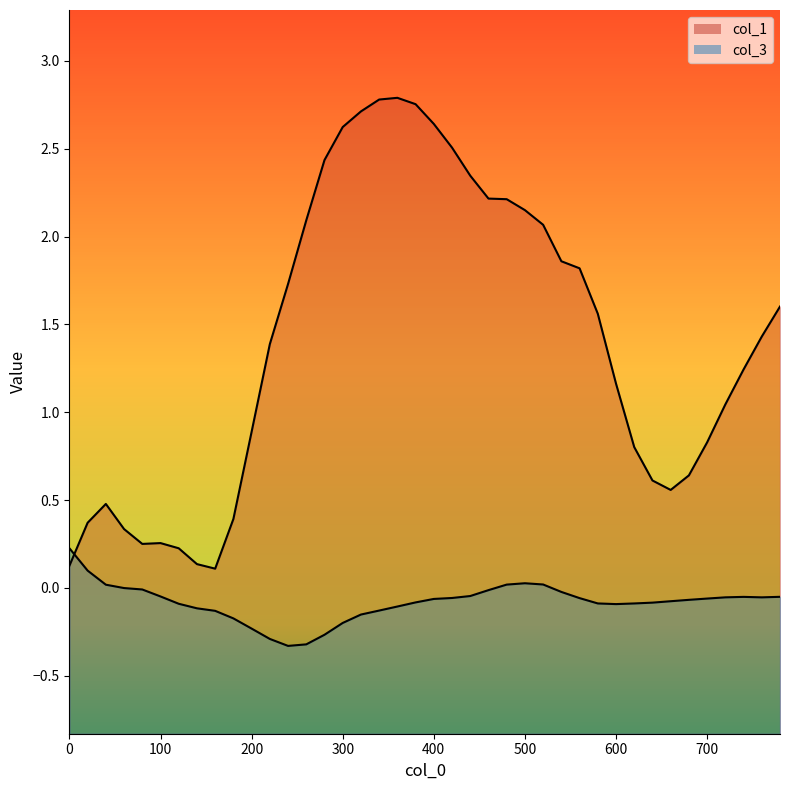

At 560, list the series in order from largest to smallest.

col_1, col_3